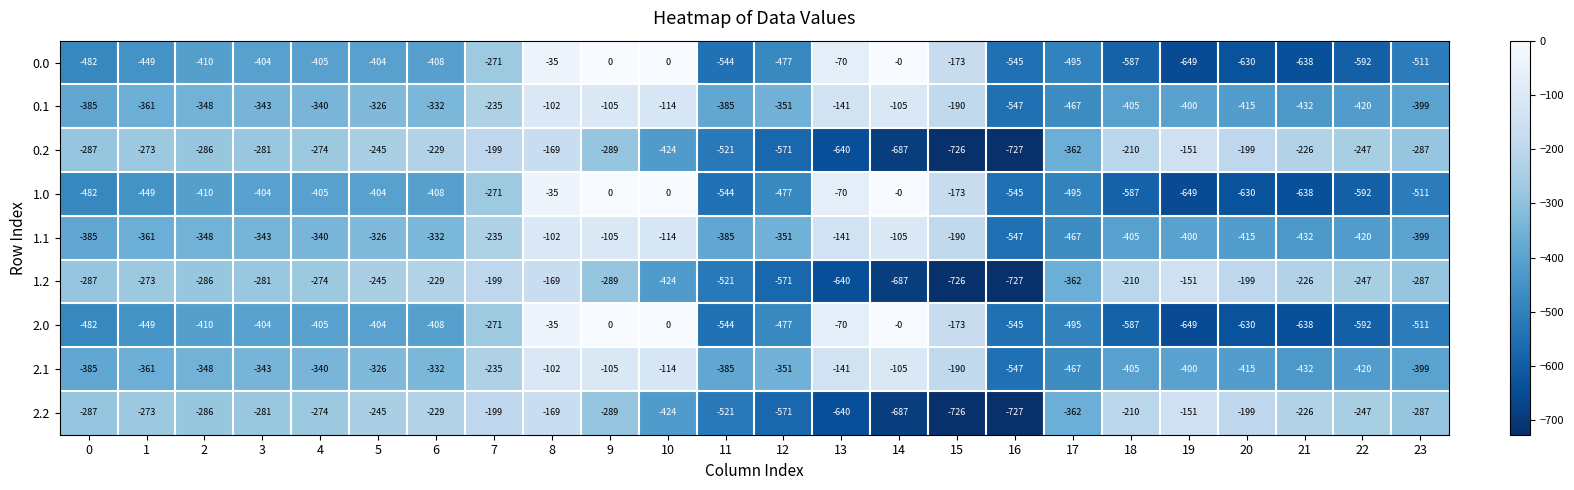

How many data points in 2.1 are above -348?

11